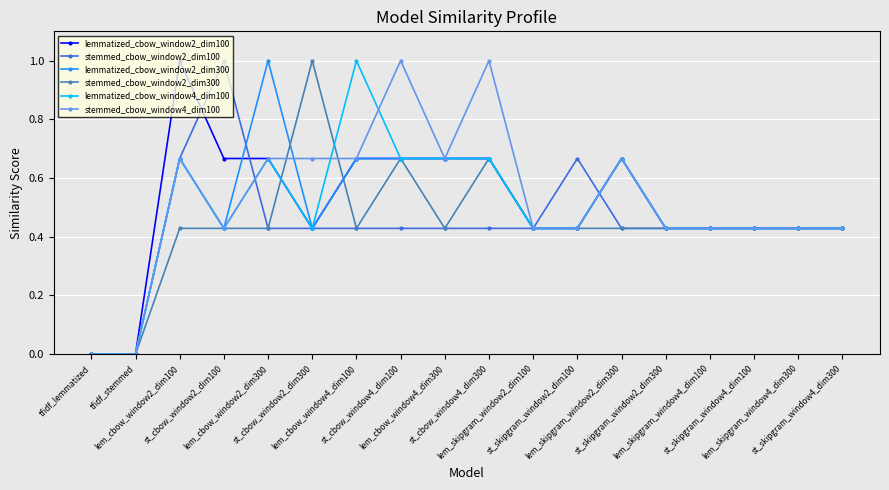

How many lines are shown in the chart?

6